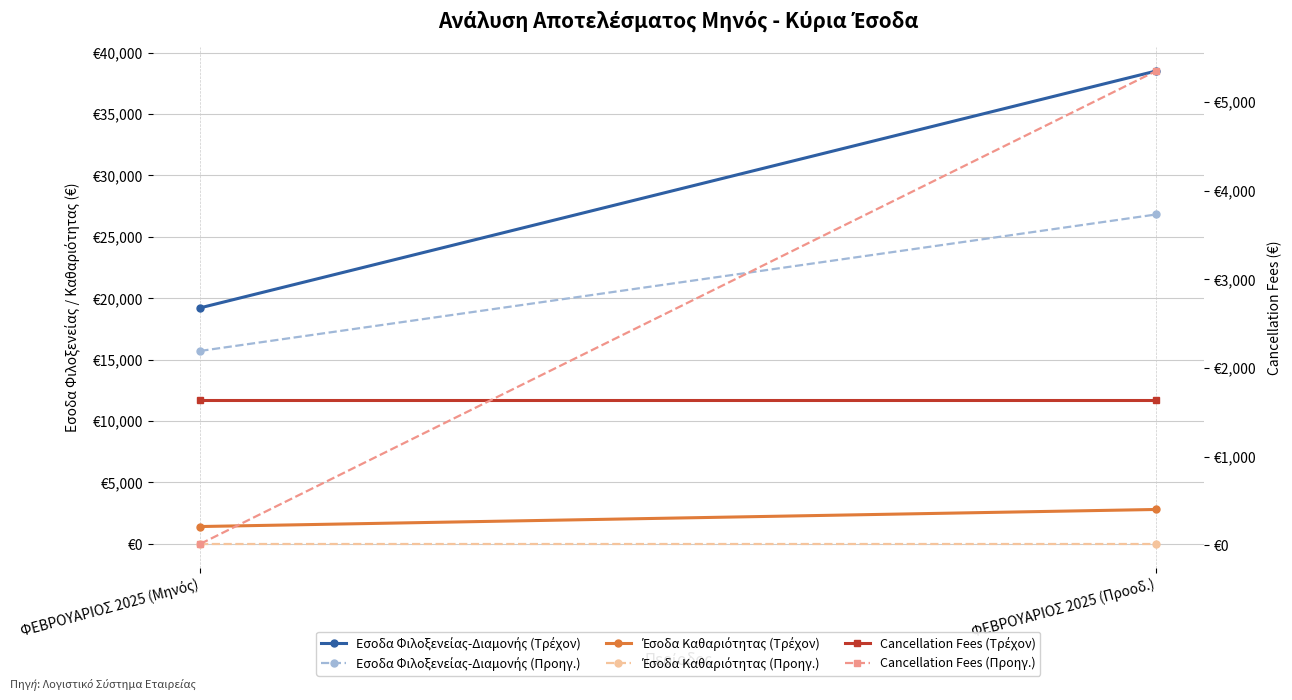

How many lines are shown in the chart?

6